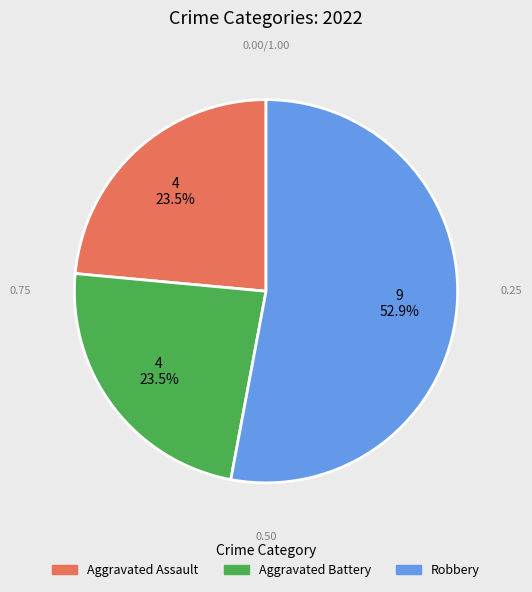

Which category has the biggest portion of the pie?

Robbery